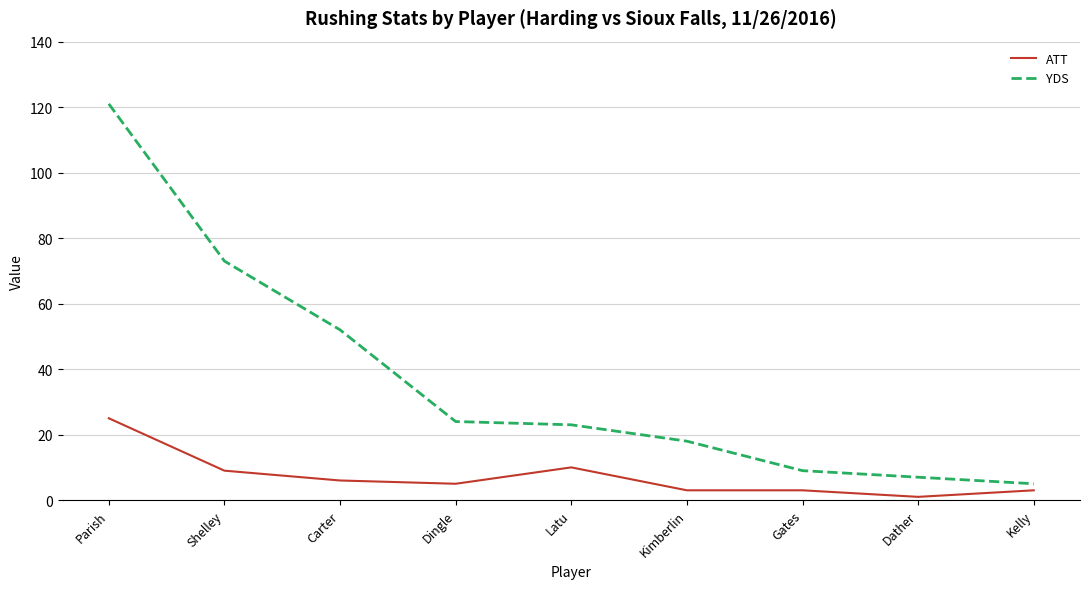

Is it true that ATT equals 25 at Parish?

True